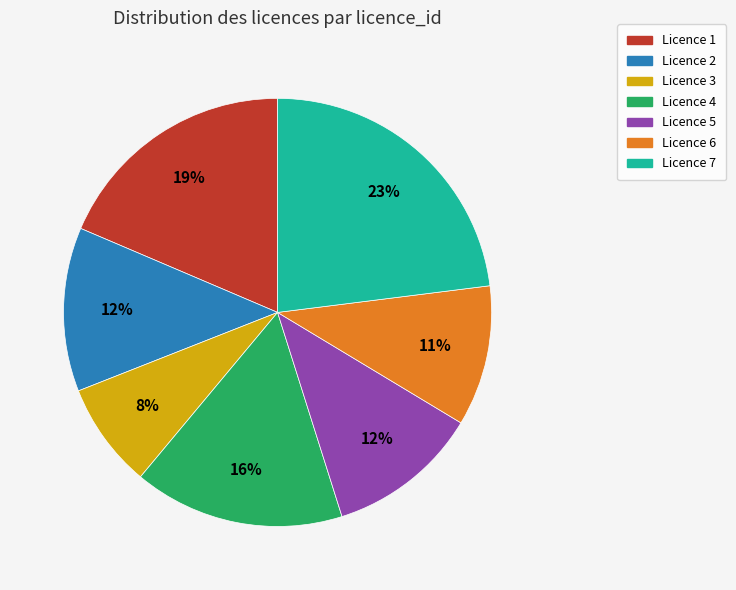

Is there any slice that represents more than half of the pie?

No